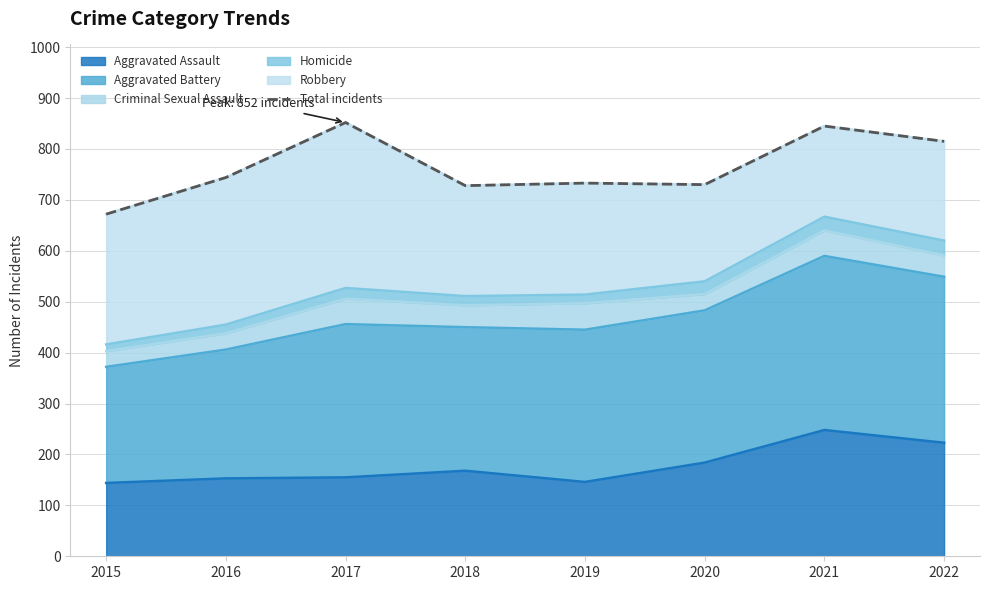

List the labels in order of value, largest first.

2017, 2021, 2022, 2016, 2019, 2020, 2018, 2015